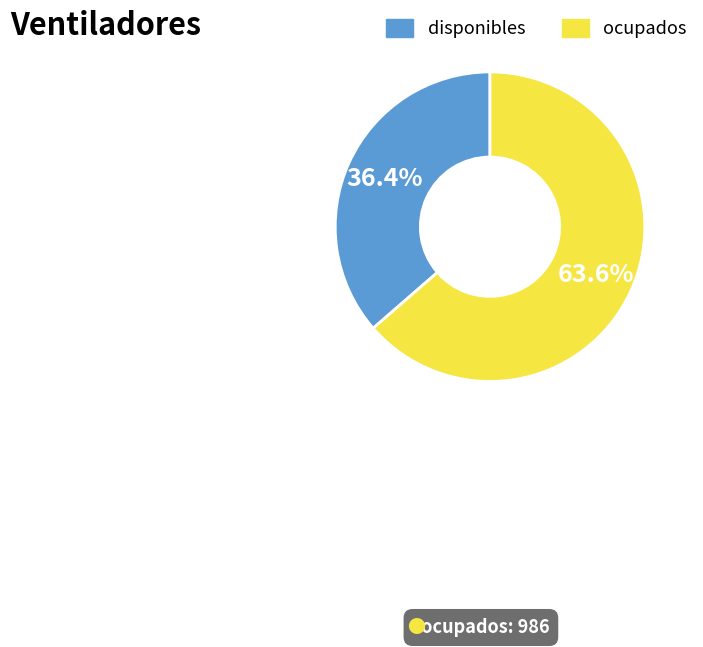

To the nearest percent, what percentage of the pie is disponibles?

36%